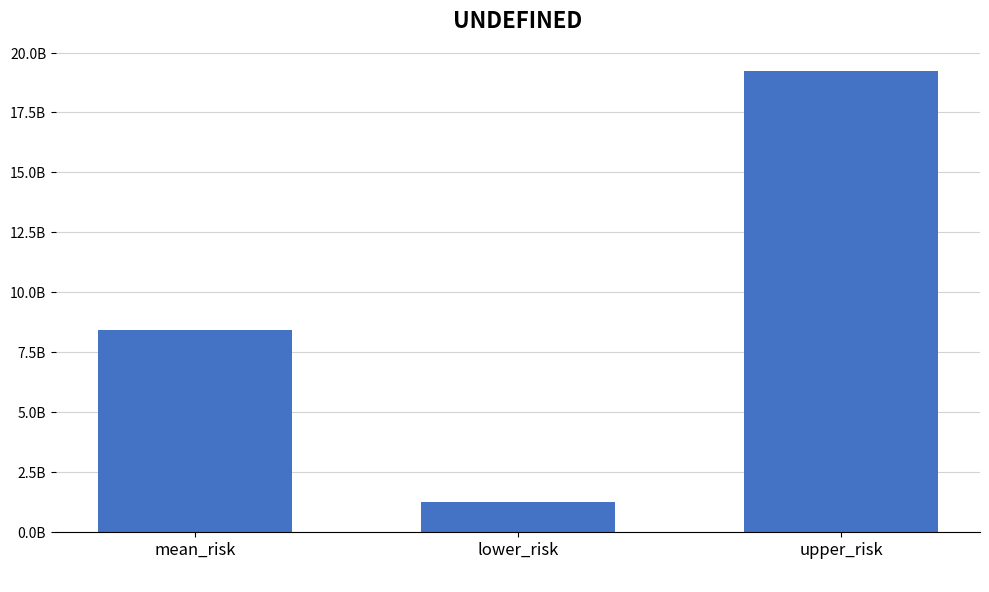

What position from the left is upper_risk?

3